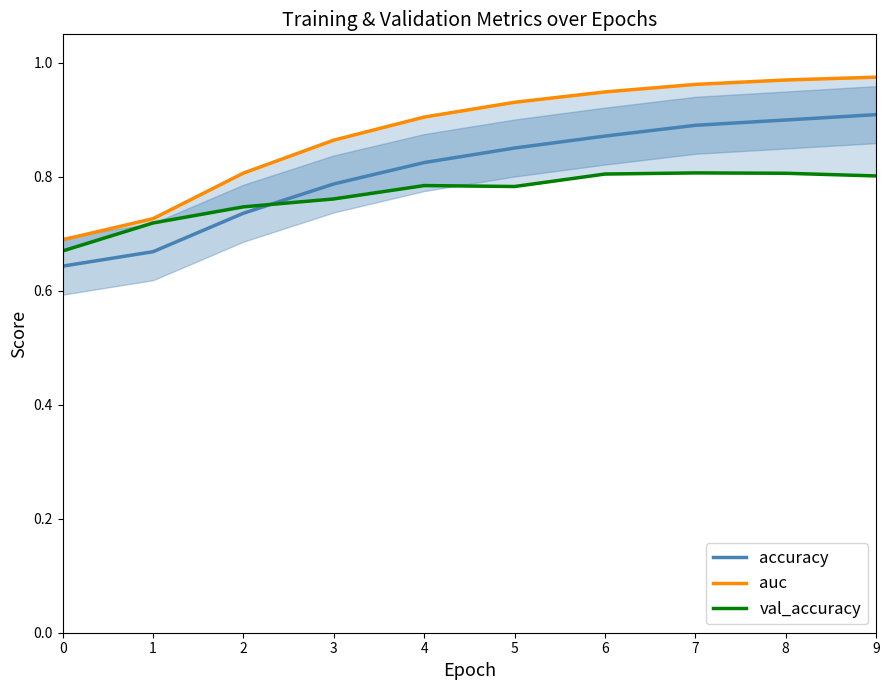

What are all the series names shown in the legend?

accuracy, auc, val_accuracy